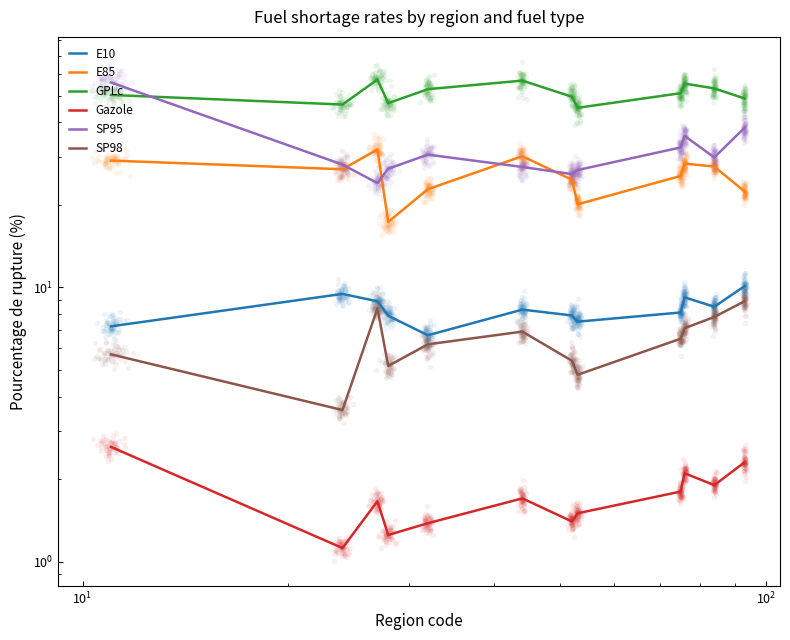

Which series contains the highest Y value?

GPLc